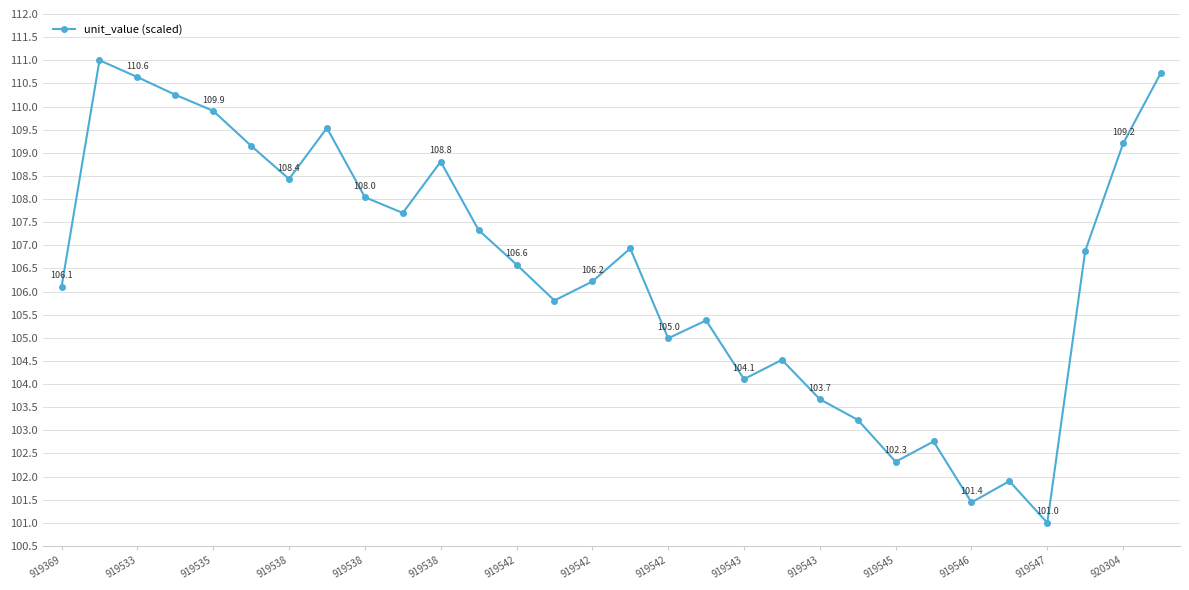

What is the average value?

106.5